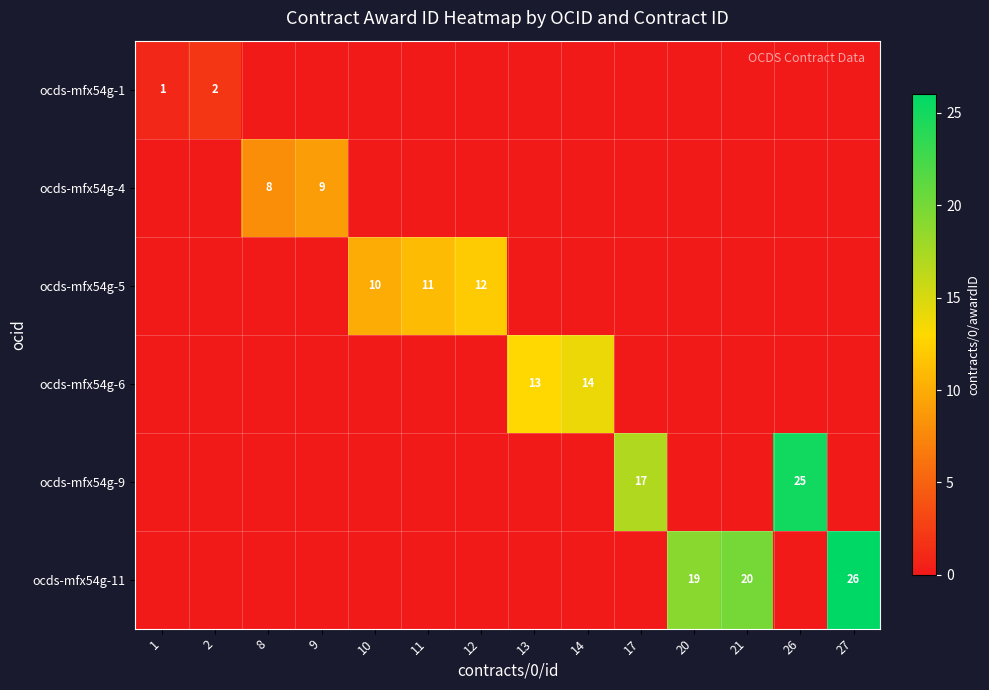

The value of ocds-mfx54g-11 at 27 is 26. True or false?

True